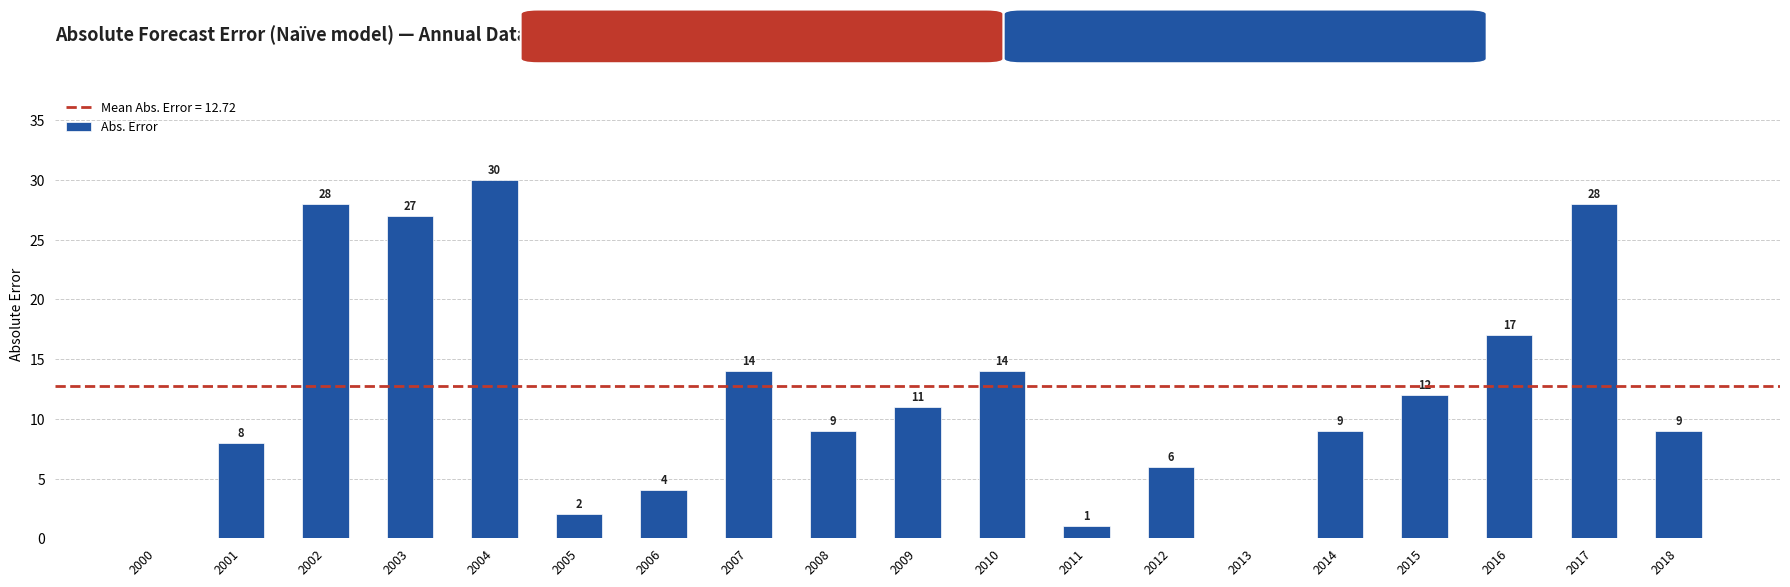

The value at 2010 is 20. True or false?

False